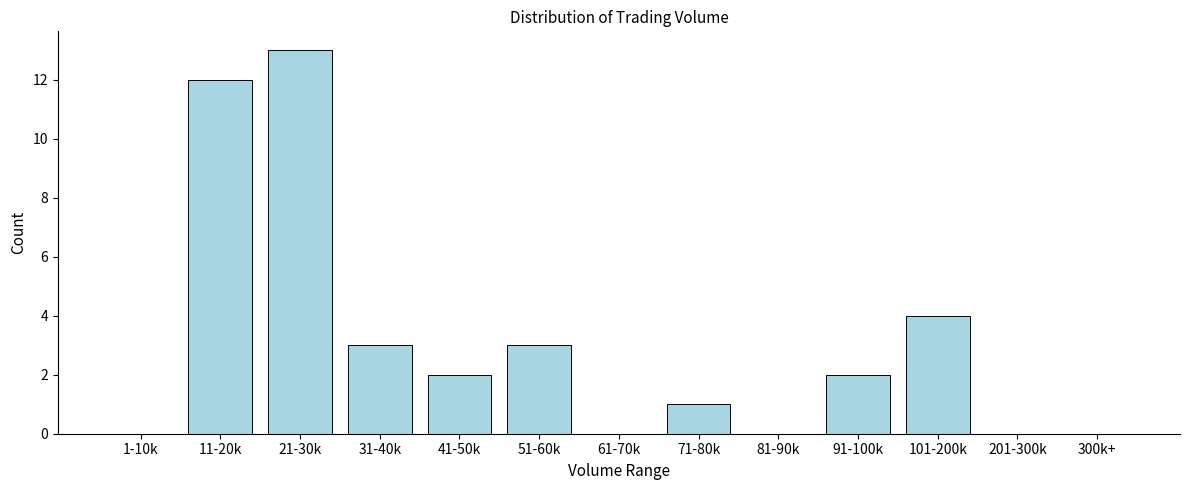

Reading right to left, extract all data points from this chart.

300k+=0	201-300k=0	101-200k=4	91-100k=2	81-90k=0	71-80k=1	61-70k=0	51-60k=3	41-50k=2	31-40k=3	21-30k=13	11-20k=12	1-10k=0